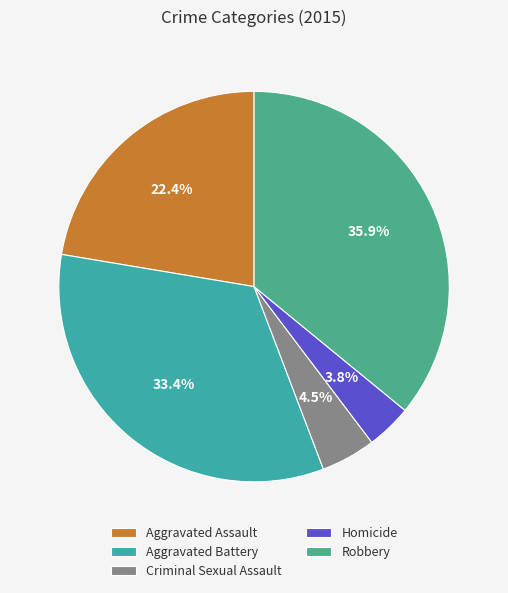

What is the largest slice in the pie chart?

Robbery